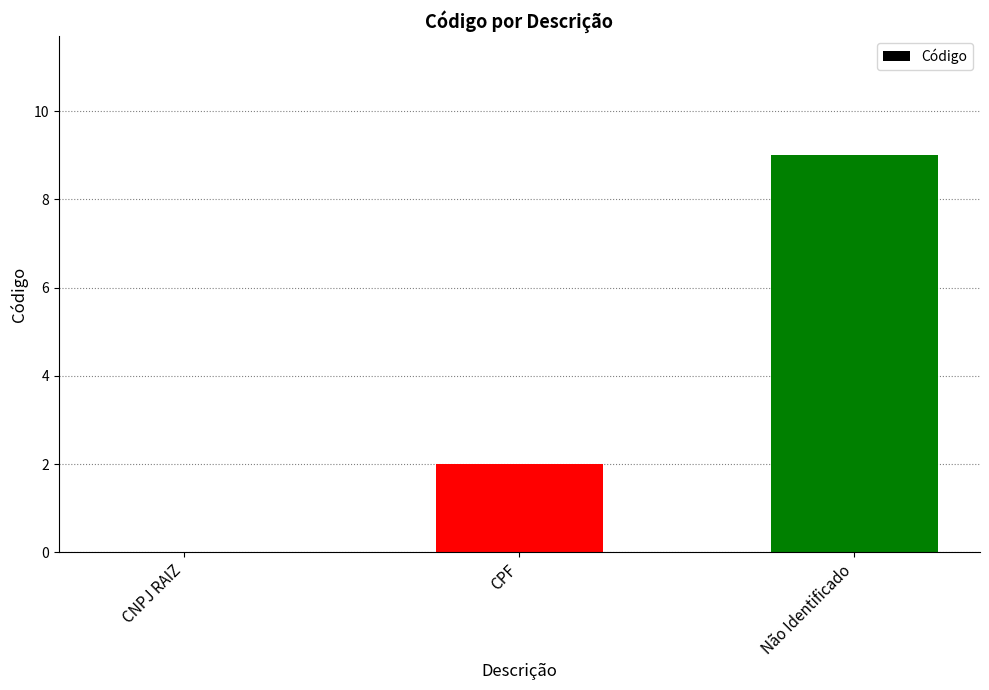

Is it true that the value at CNPJ RAIZ is -6?

False